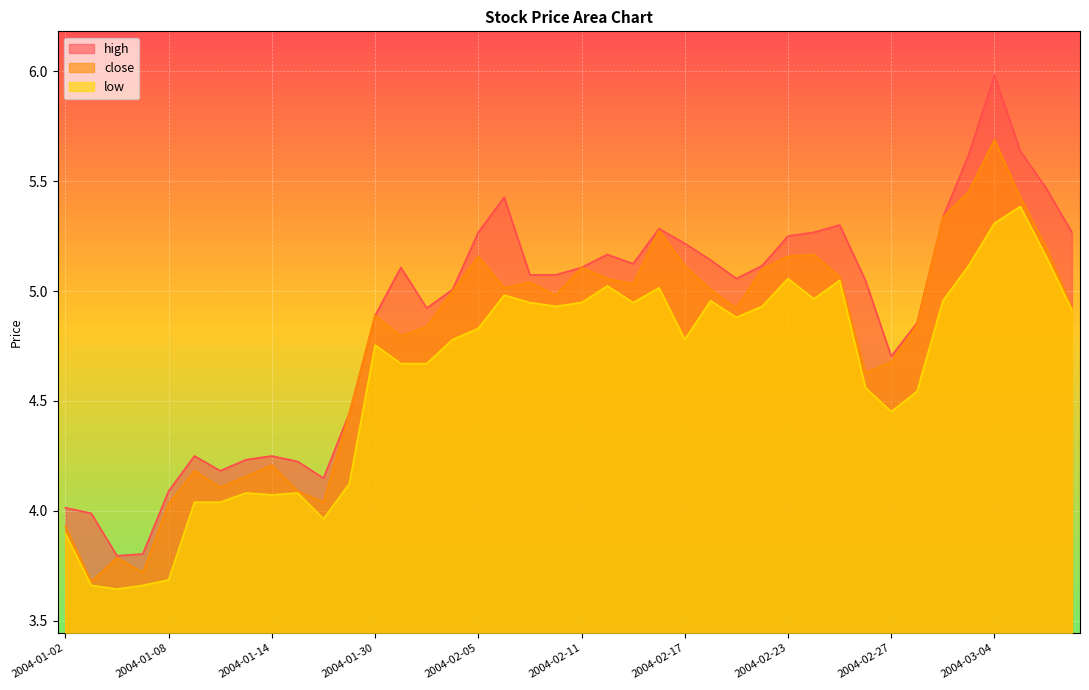

How many data points in close are above 4?

36